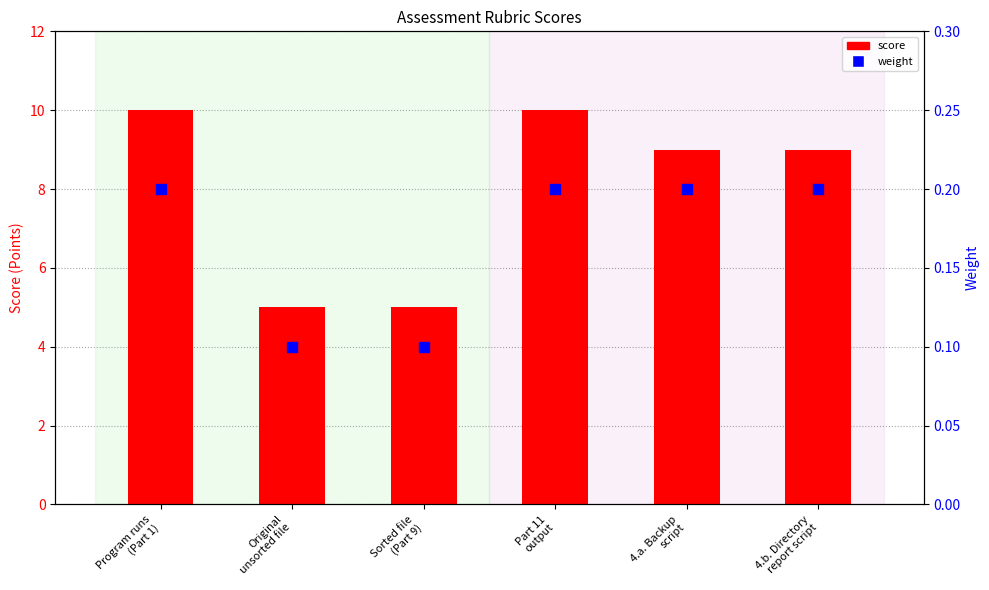

At which category is the sum across all series the highest?

Program runs
(Part 1)